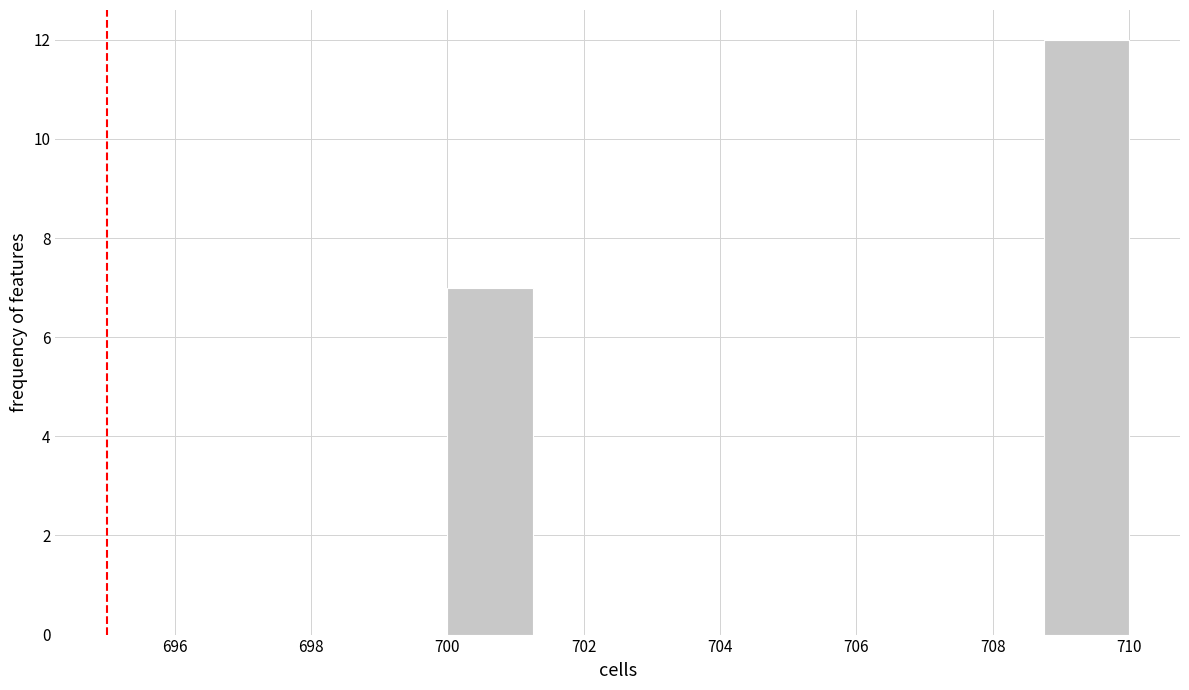

Reading left to right, transcribe this chart: for each bar, give the range it covers on the x-axis and its height. Neither the bar edges nor the heights are printed on the chart, so give them approximately, as read against the axes.

700.00 to 701.25: 7
701.25 to 702.50: 0
702.50 to 703.75: 0
703.75 to 705.00: 0
705.00 to 706.25: 0
706.25 to 707.50: 0
707.50 to 708.75: 0
708.75 to 710.00: 12